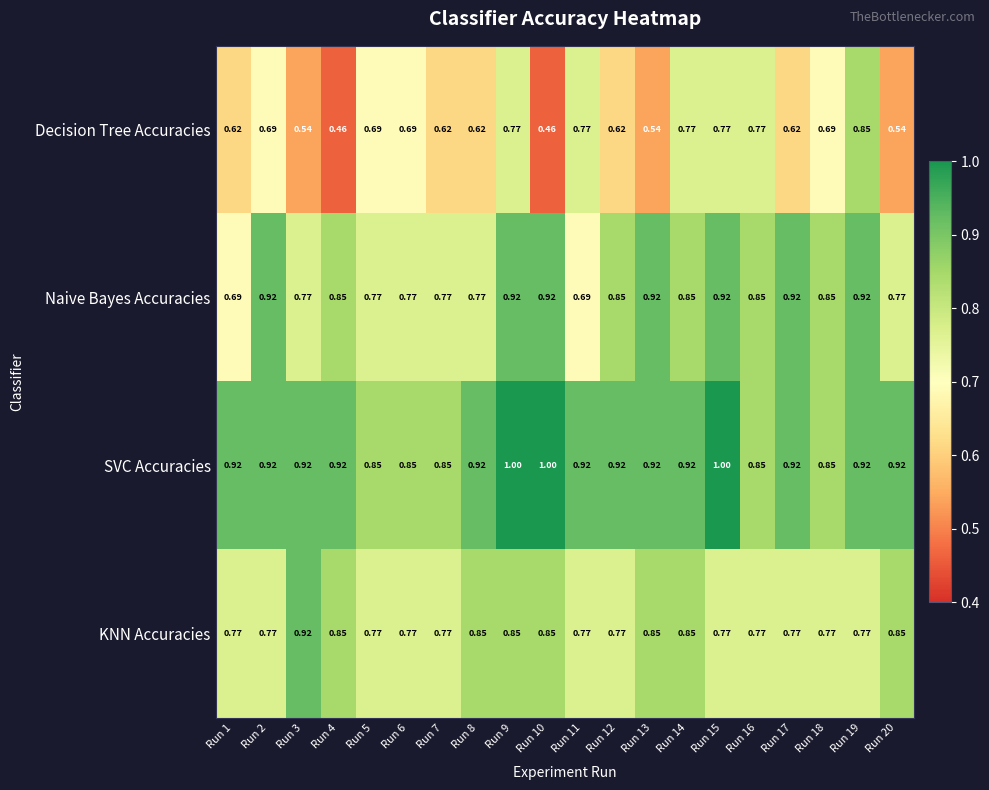

Which series has the largest total across all categories?

SVC Accuracies